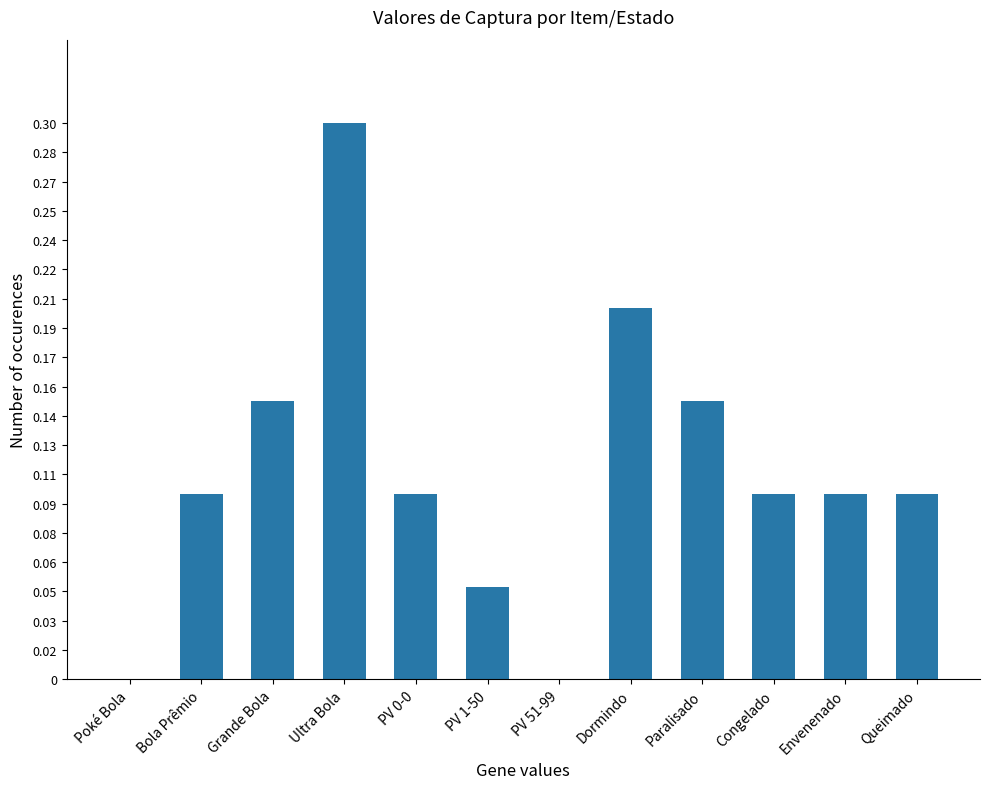

What is the change in value from PV 1-50 to Paralisado?

+0.1